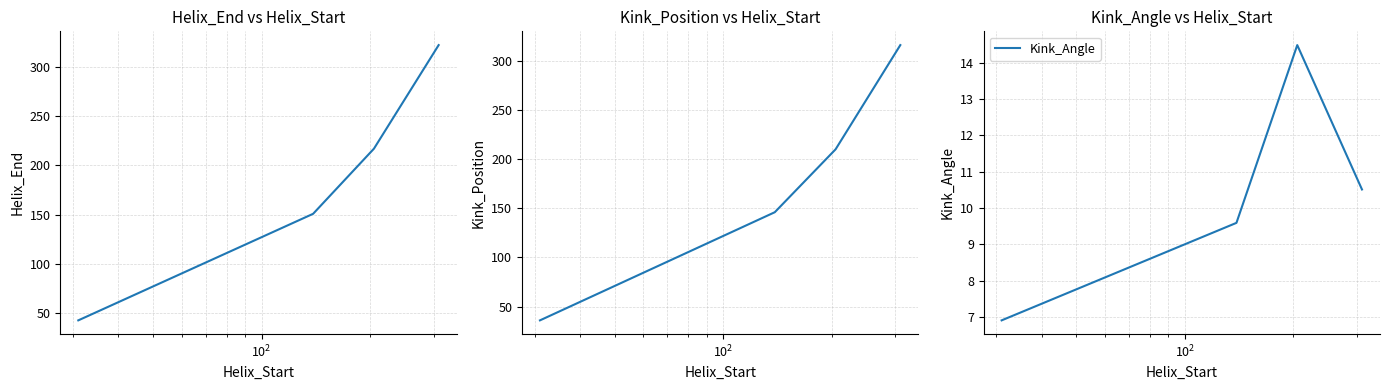

What is the average value of the Kink_Angle series?

10.4